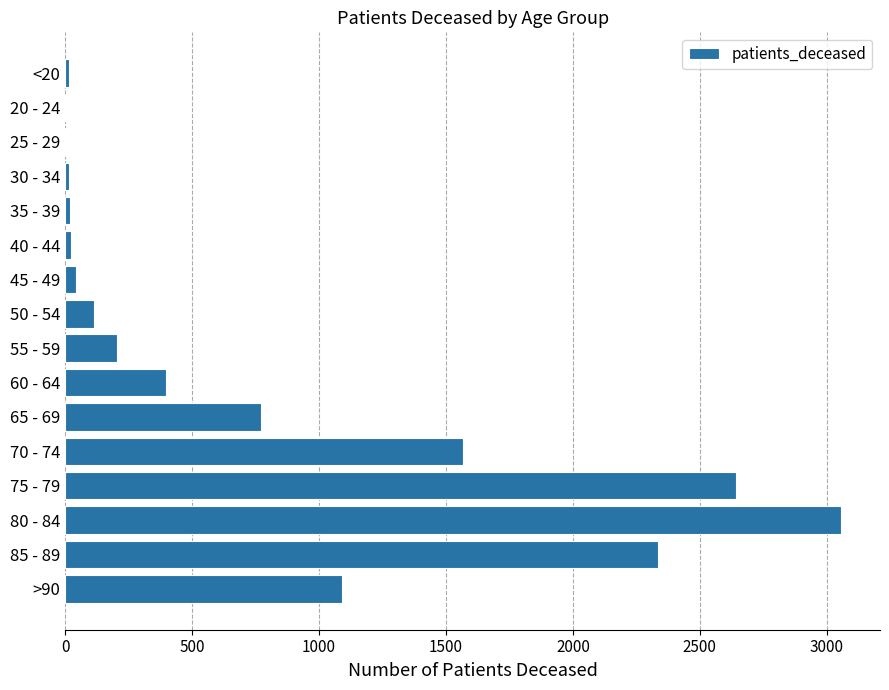

What is the greatest value displayed?

3057